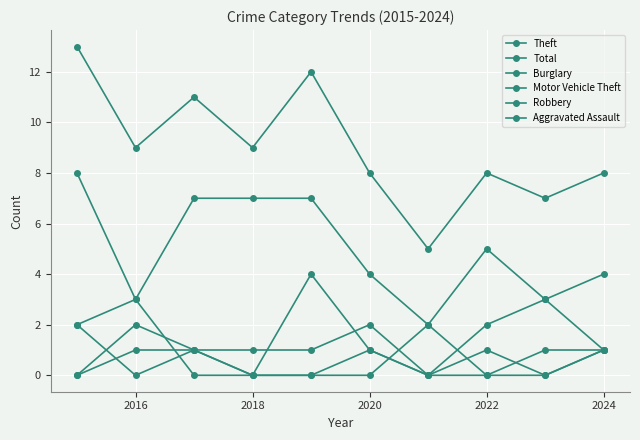

How many distinct data groups are displayed?

6